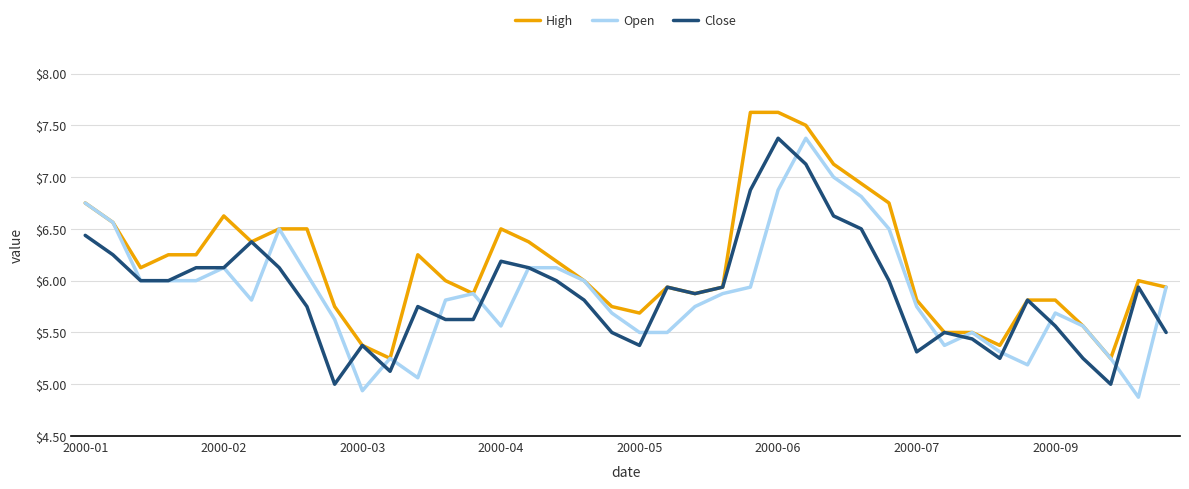

What are all the series names shown in the legend?

High, Open, Close